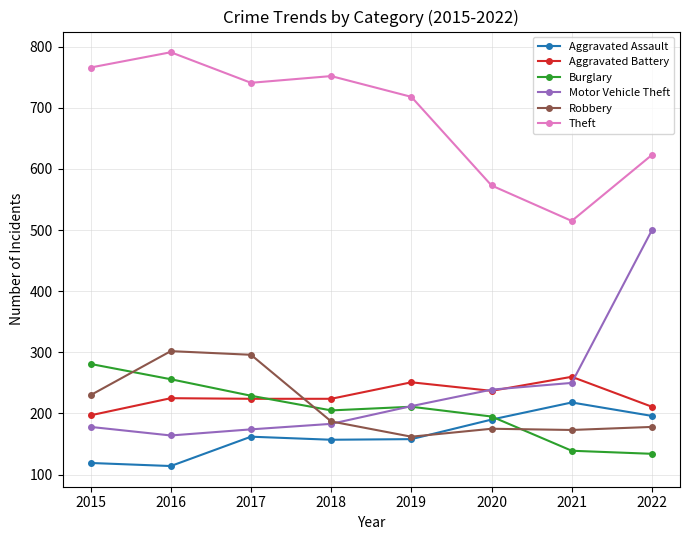

True or false: Burglary and Theft cross at least once.

False